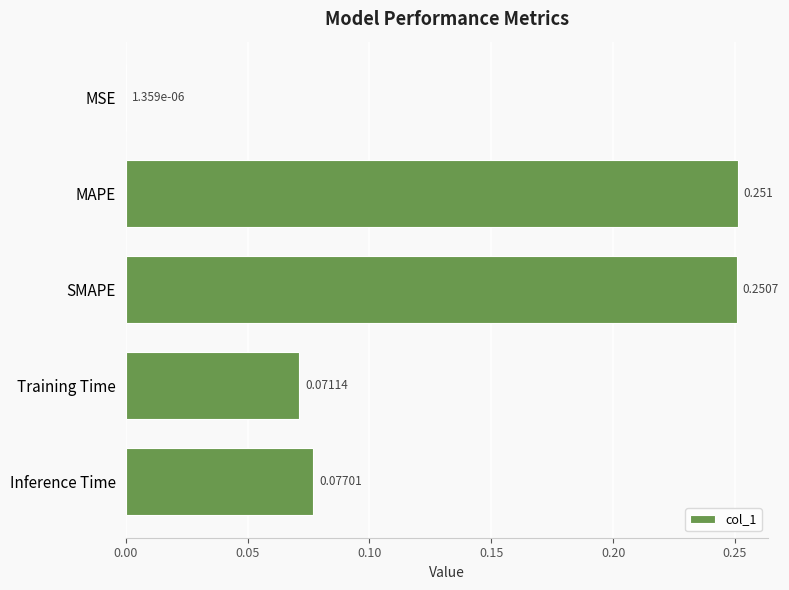

At which label is the value closest to 0?

MSE